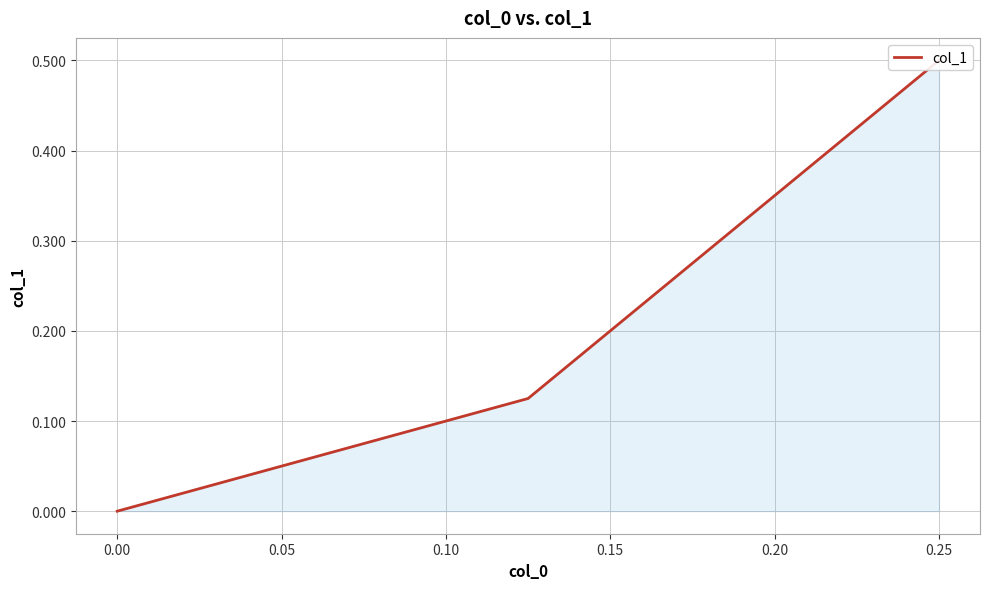

What is the maximum value shown in the chart?

0.5